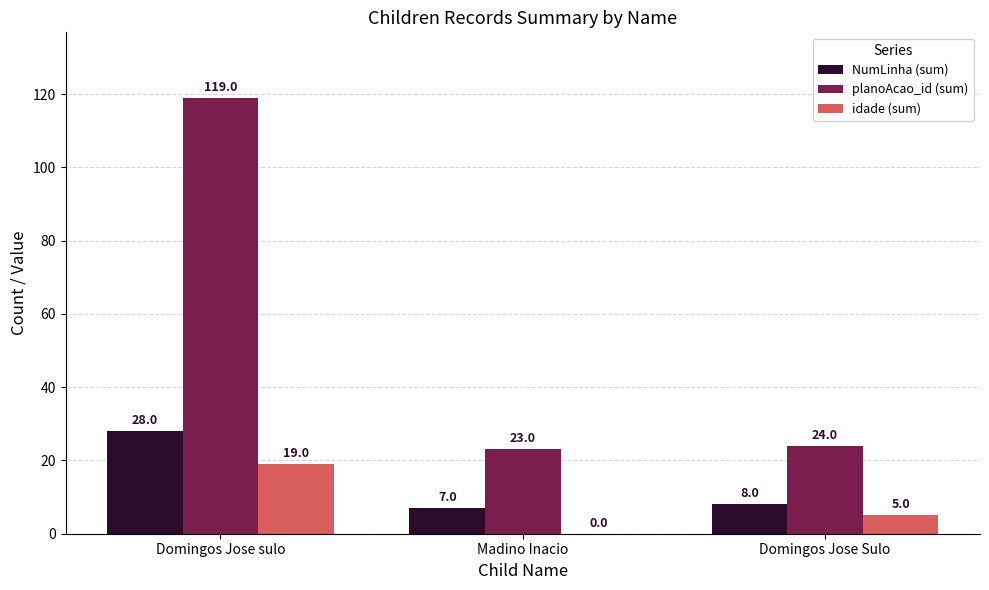

What are all the series names shown in the legend?

NumLinha (sum), planoAcao_id (sum), idade (sum)